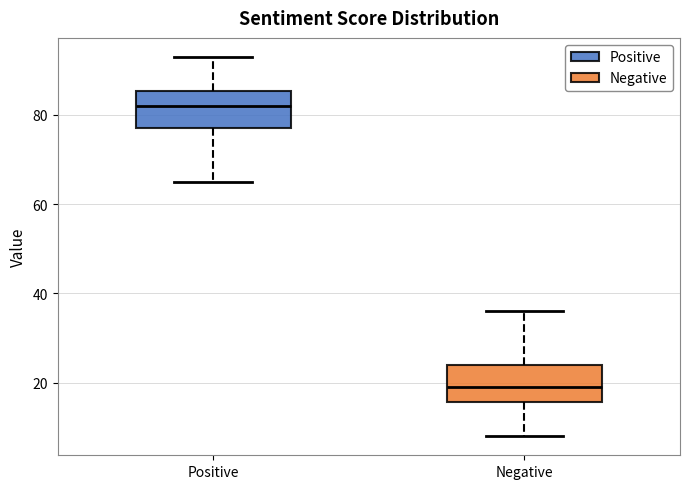

Where does the median line of the box for Negative sit on the y-axis? The values are not printed on the chart, so give them approximately, as read against the axis.

20